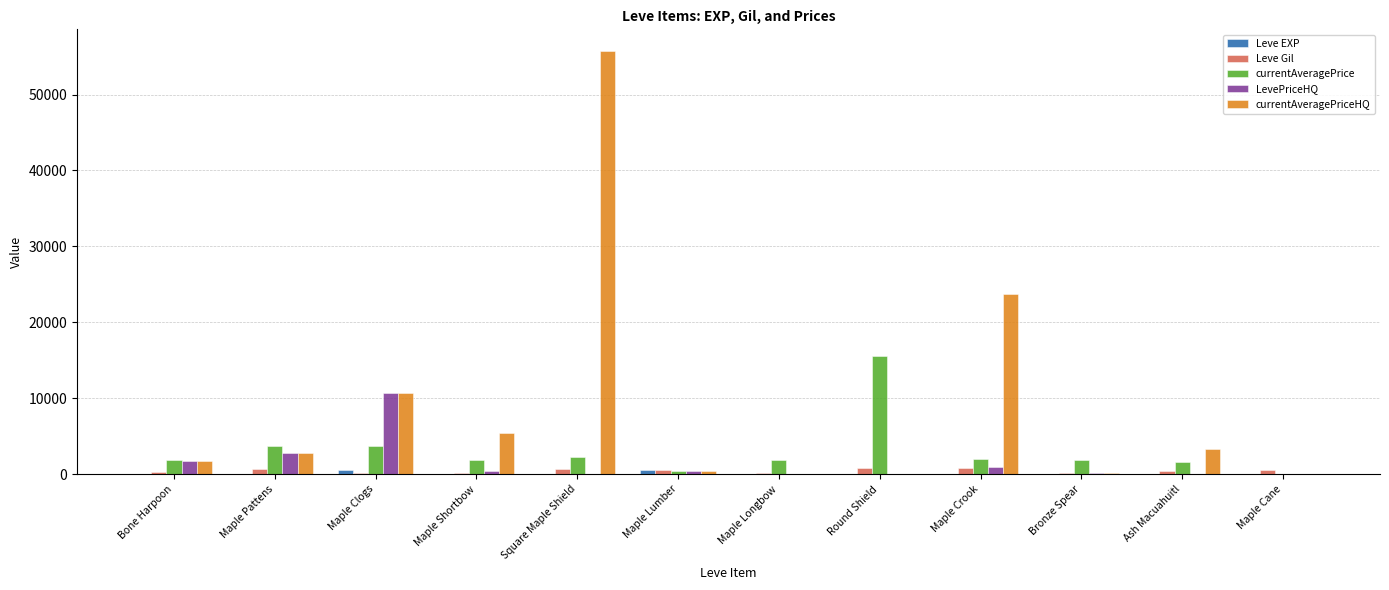

At which label does LevePriceHQ reach its peak?

Maple Clogs